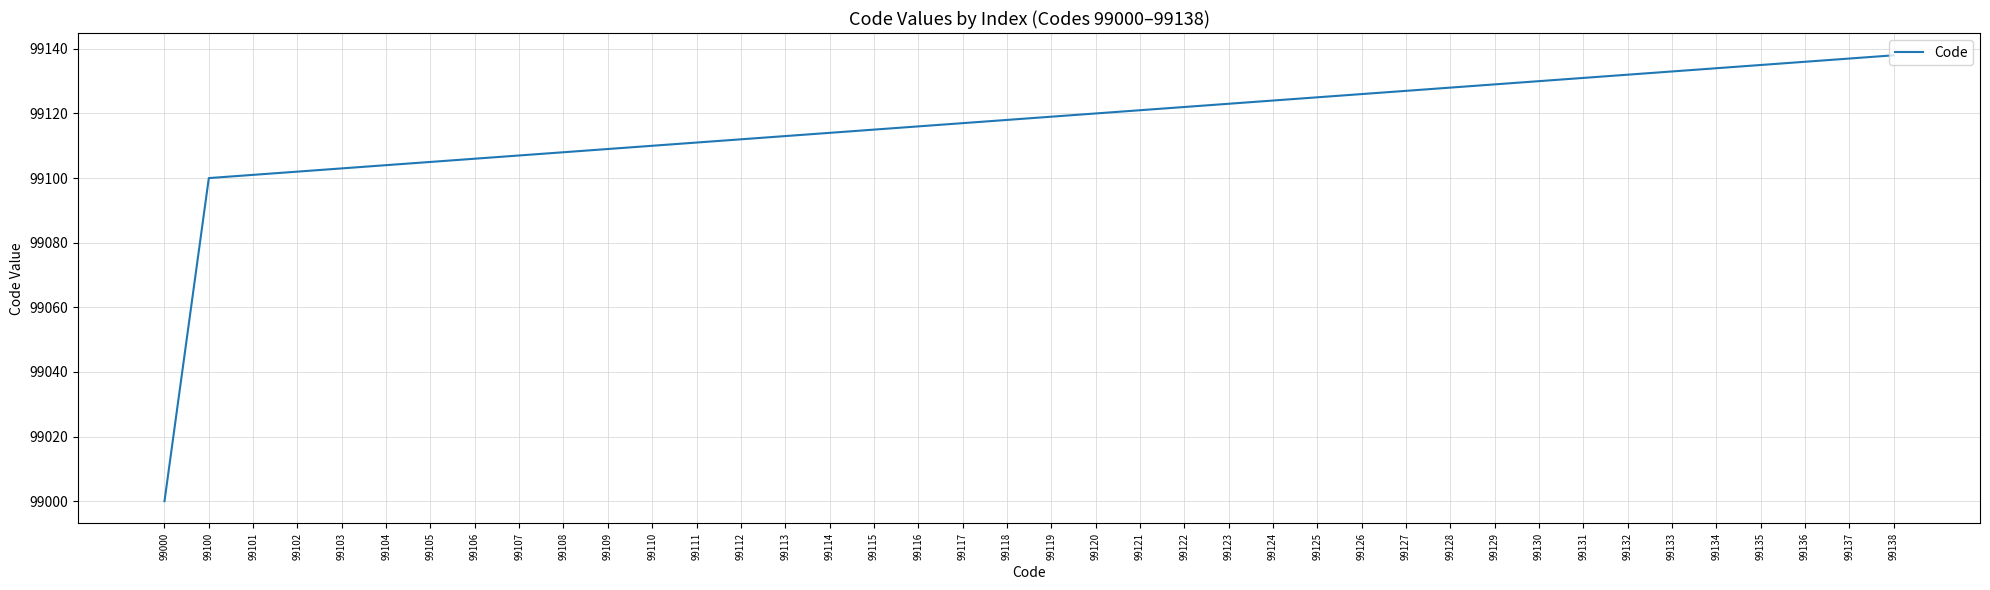

Which has a higher value, 99118 or 99133?

99133